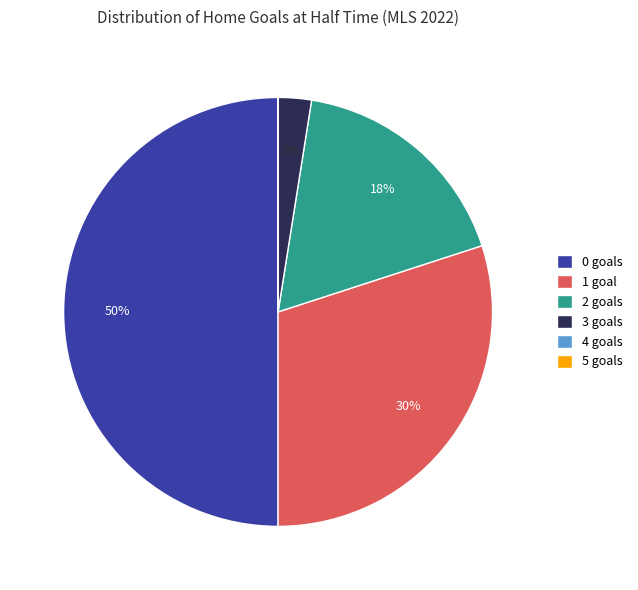

Is it true that 3 goals is 12% of the pie?

False